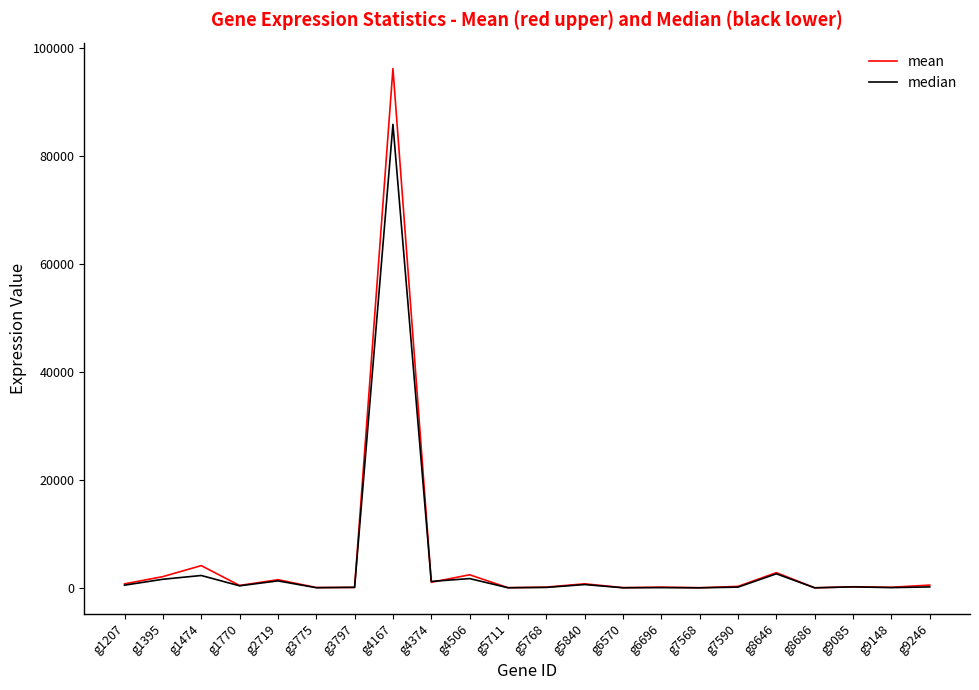

What is the difference between the median values at g5711 and g1770?

356.5